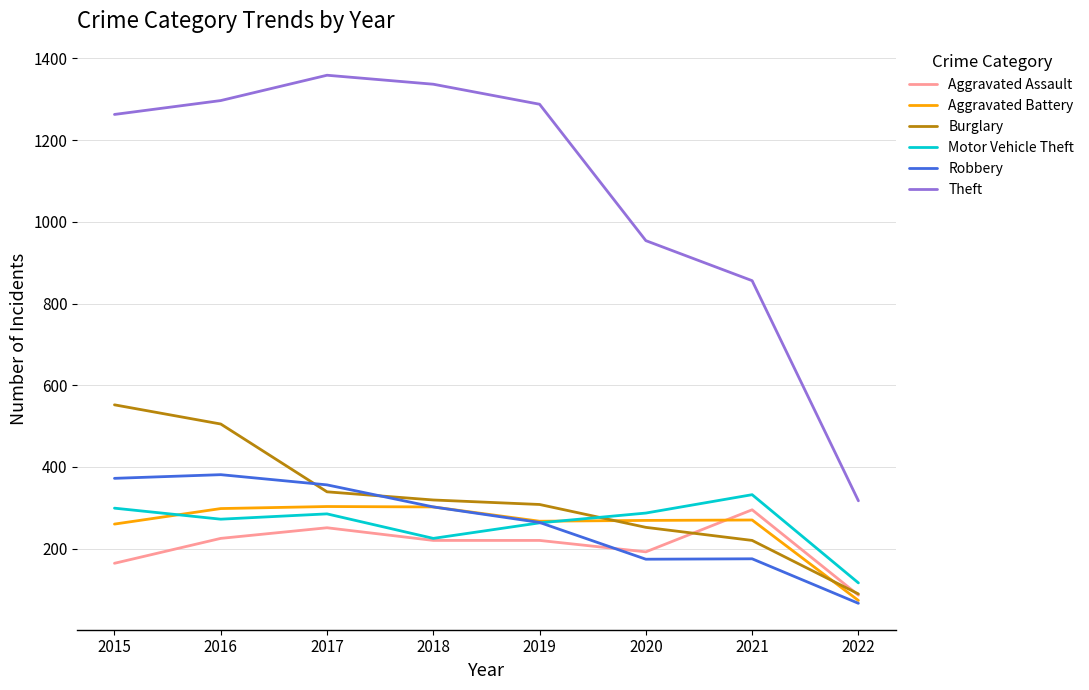

At which label is Theft closest to 838?

2021